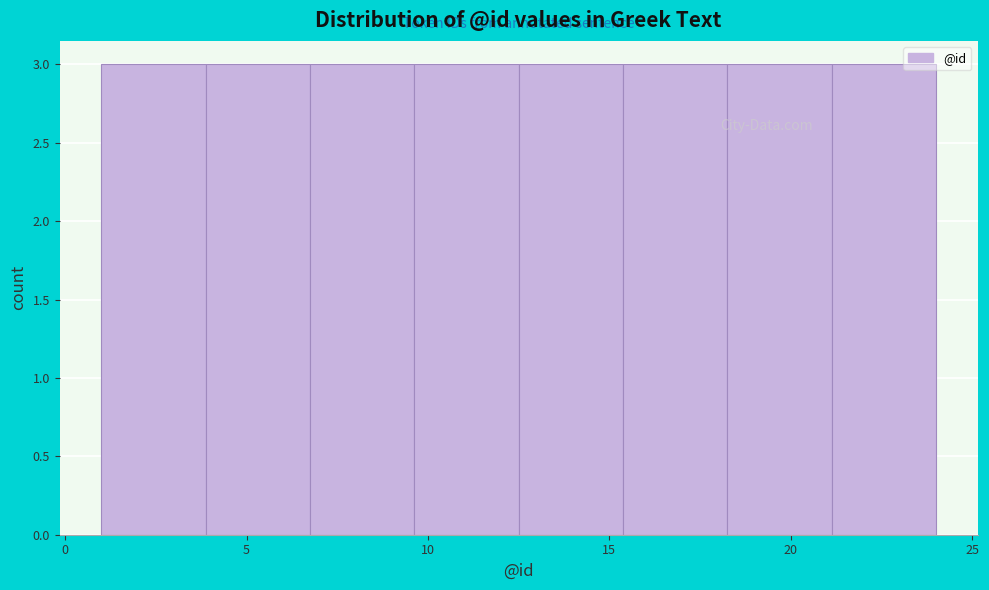

What is the height of the bar covering 21.0 to 24.0 on the x-axis? Neither the bar edges nor the heights are printed on the chart, so give them approximately, as read against the axes.

3